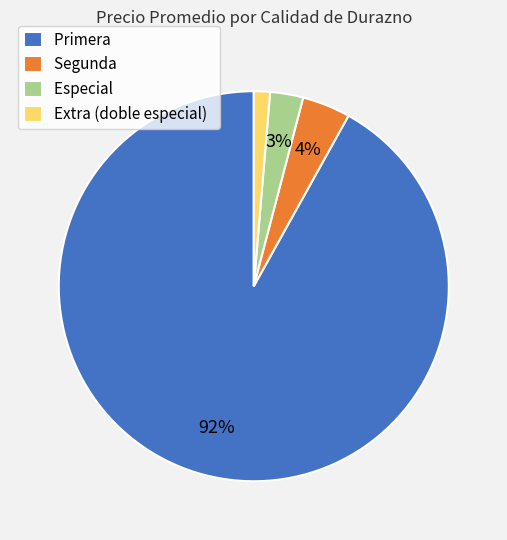

To the nearest percent, what portion does Especial represent?

3%